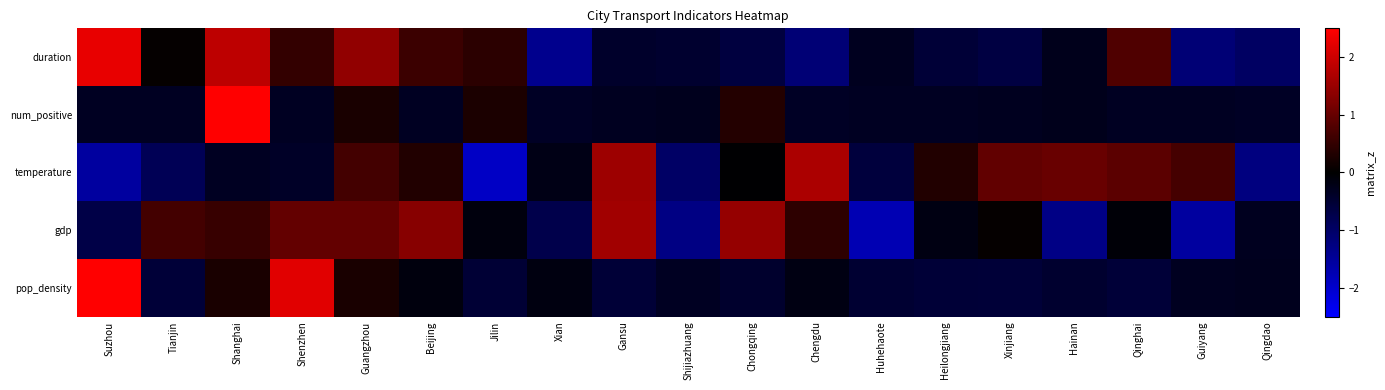

Reading right to left, transcribe all the data shown in this chart.

duration: Qingdao=-1.0	Guiyang=-1.1	Qinghai=0.8	Hainan=-0.3	Xinjiang=-0.7	Heilongjiang=-0.5	Huhehaote=-0.3	Chengdu=-1.1	Chongqing=-0.6	Shijiazhuang=-0.5	Gansu=-0.4	Xian=-1.4	Jilin=0.4	Beijing=0.6	Guangzhou=1.4	Shenzhen=0.5	Shanghai=1.8	Tianjin=0.1	Suzhou=2.3
num_positive: Qingdao=-0.4	Guiyang=-0.3	Qinghai=-0.3	Hainan=-0.3	Xinjiang=-0.3	Heilongjiang=-0.3	Huhehaote=-0.3	Chengdu=-0.4	Chongqing=0.3	Shijiazhuang=-0.3	Gansu=-0.3	Xian=-0.4	Jilin=0.3	Beijing=-0.3	Guangzhou=0.2	Shenzhen=-0.3	Shanghai=4.1	Tianjin=-0.3	Suzhou=-0.3
temperature: Qingdao=-1.2	Guiyang=0.7	Qinghai=0.9	Hainan=1.0	Xinjiang=0.9	Heilongjiang=0.3	Huhehaote=-0.6	Chengdu=1.7	Chongqing=-0.0	Shijiazhuang=-1.0	Gansu=1.5	Xian=-0.2	Jilin=-1.9	Beijing=0.3	Guangzhou=0.7	Shenzhen=-0.4	Shanghai=-0.3	Tianjin=-0.8	Suzhou=-1.5
gdp: Qingdao=-0.3	Guiyang=-1.5	Qinghai=-0.1	Hainan=-1.3	Xinjiang=0.0	Heilongjiang=-0.2	Huhehaote=-1.7	Chengdu=0.4	Chongqing=1.5	Shijiazhuang=-1.3	Gansu=1.6	Xian=-0.7	Jilin=-0.1	Beijing=1.3	Guangzhou=1.0	Shenzhen=1.0	Shanghai=0.5	Tianjin=0.7	Suzhou=-0.7
pop_density: Qingdao=-0.3	Guiyang=-0.3	Qinghai=-0.6	Hainan=-0.5	Xinjiang=-0.6	Heilongjiang=-0.5	Huhehaote=-0.5	Chengdu=-0.2	Chongqing=-0.4	Shijiazhuang=-0.3	Gansu=-0.5	Xian=-0.2	Jilin=-0.5	Beijing=-0.1	Guangzhou=0.3	Shenzhen=2.2	Shanghai=0.2	Tianjin=-0.6	Suzhou=3.4